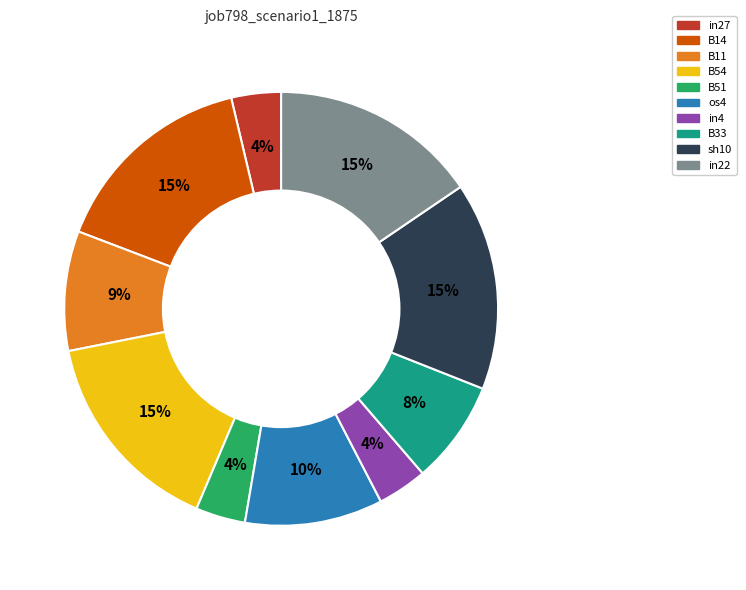

Between B11 and sh10, which is larger?

sh10